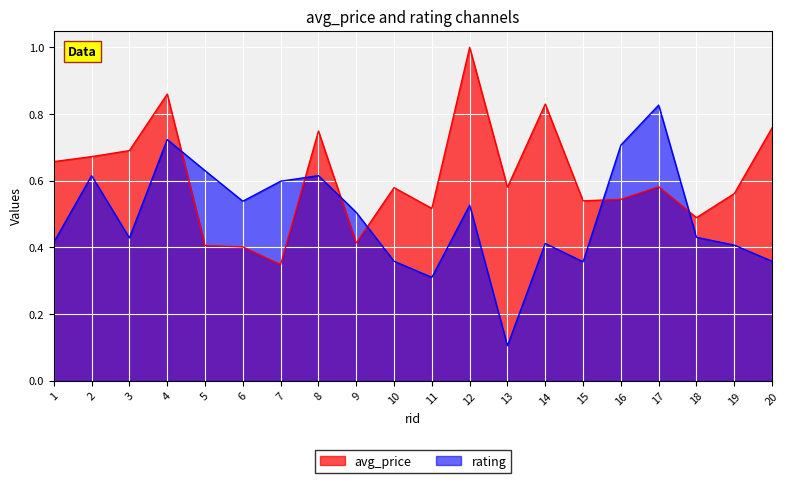

Rank the series at 10 from lowest to highest value.

rating, avg_price